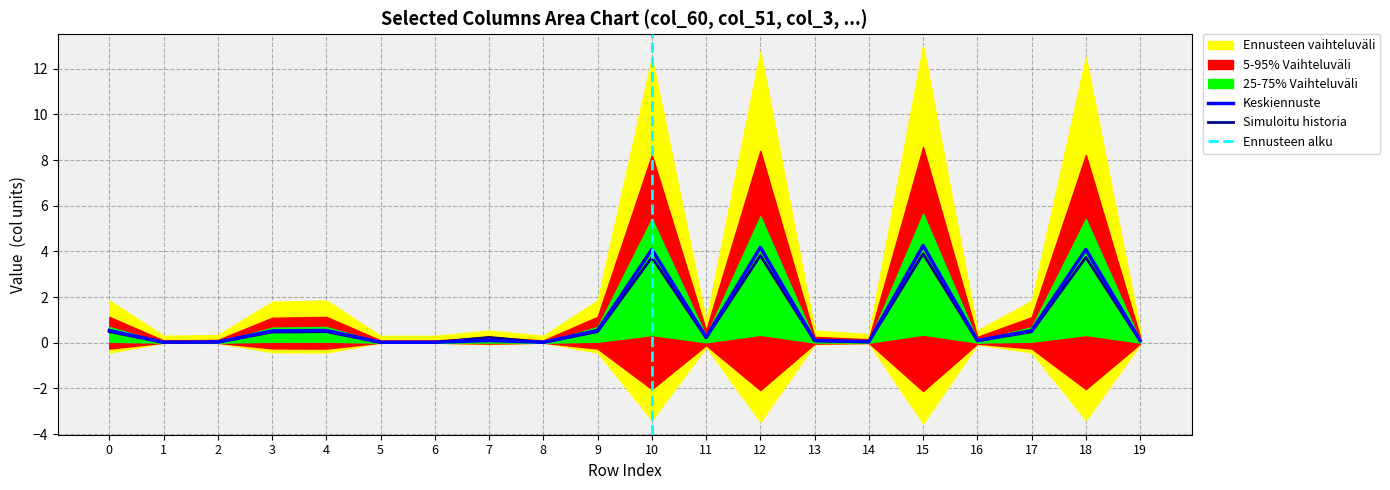

At how many categories does at least one series exceed 1?

4